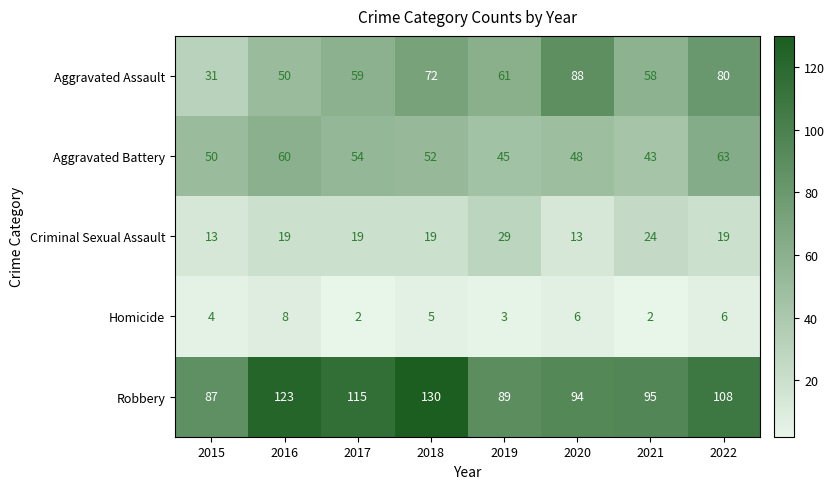

What is the sum of all Aggravated Battery values?

415